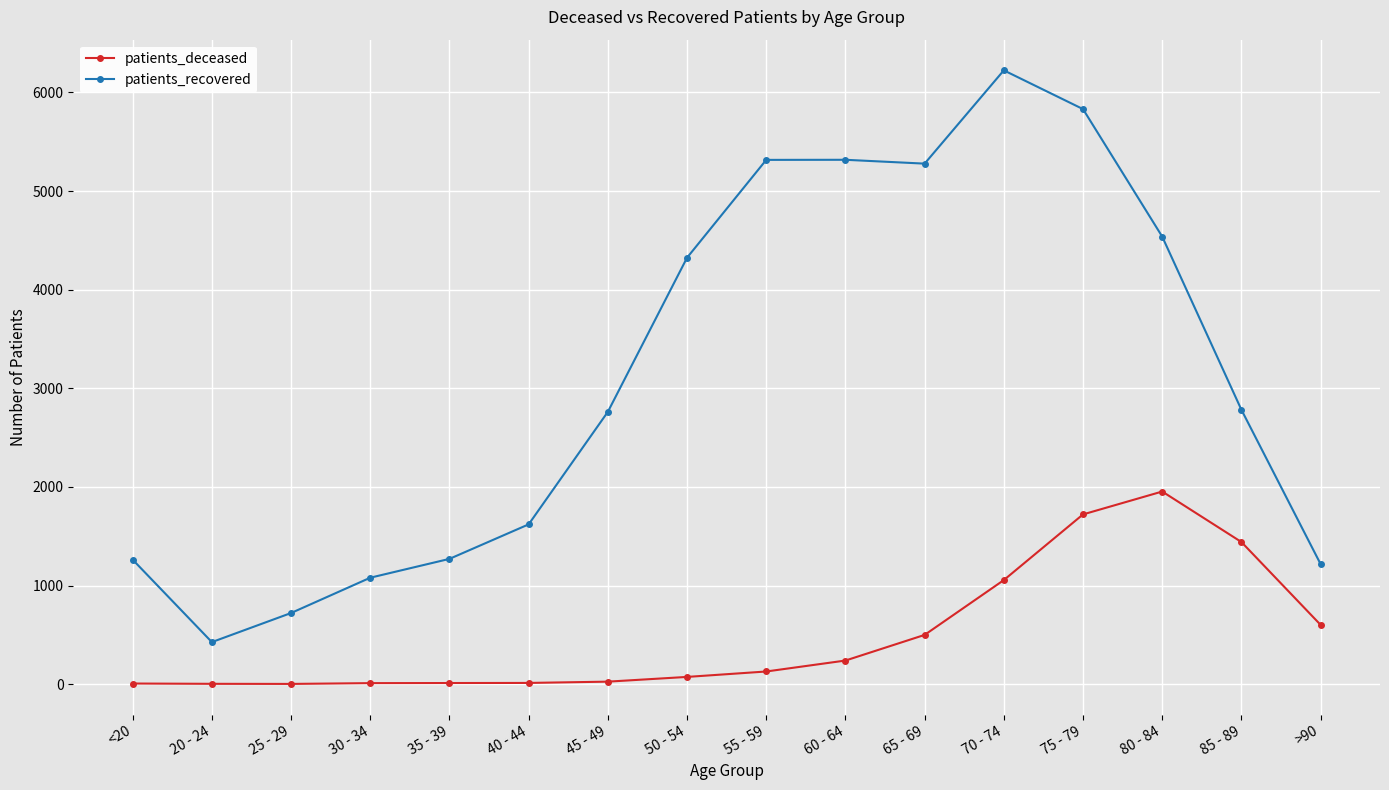

What is the label of the 13th point from the right?

30 - 34